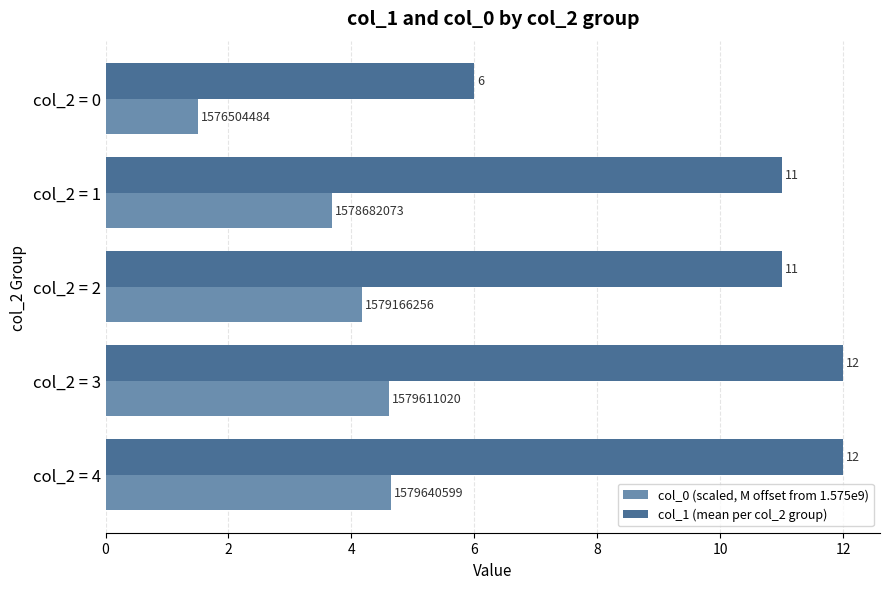

What is the sum of all col_1 (mean per col_2 group) values?

52.0